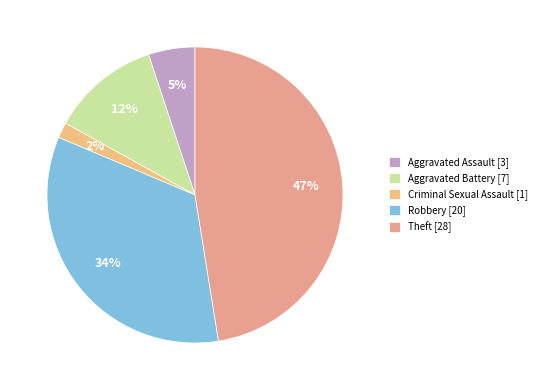

To the nearest percent, what is the combined percentage of Robbery and Aggravated Battery?

46%